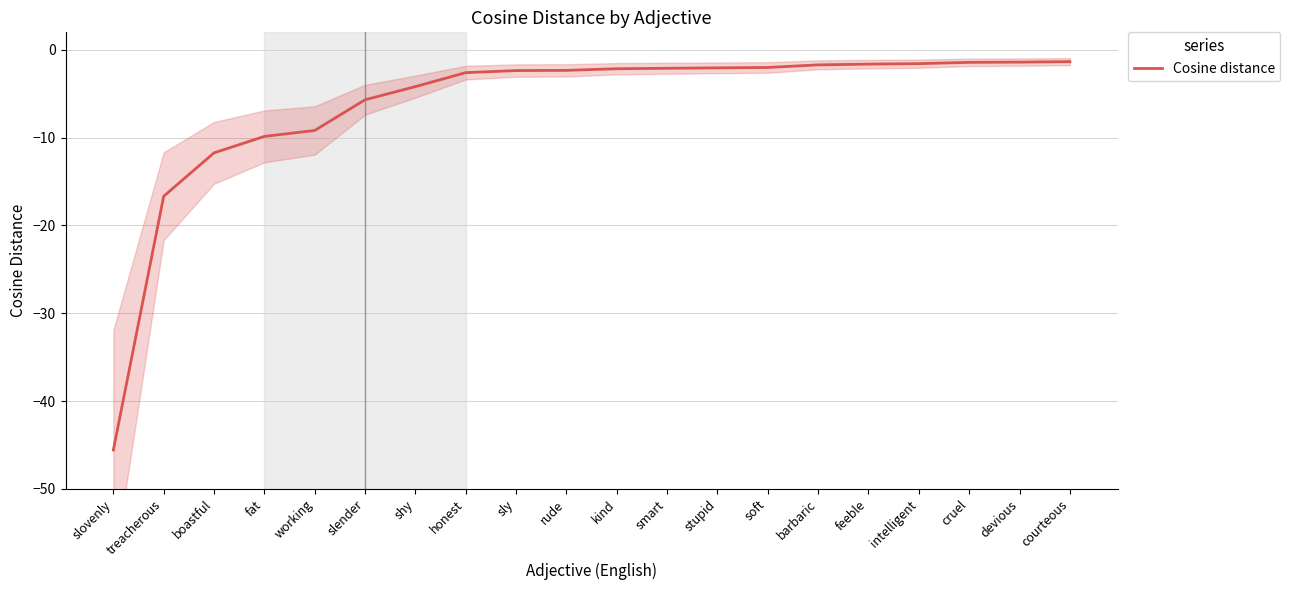

Where does the data first go above -2?

barbaric